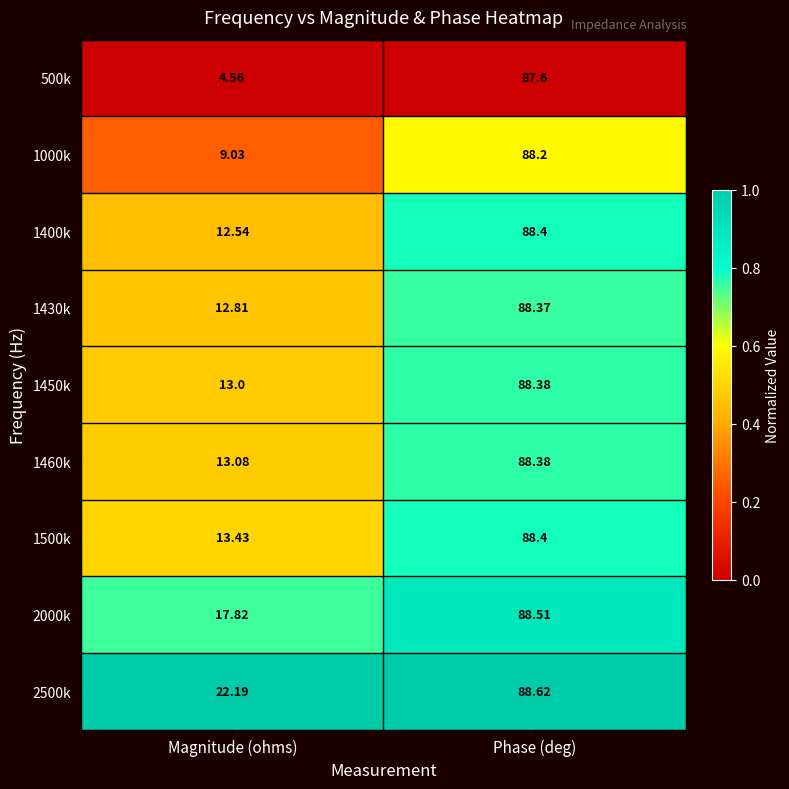

At which category is the sum across all series the highest?

Phase (deg)